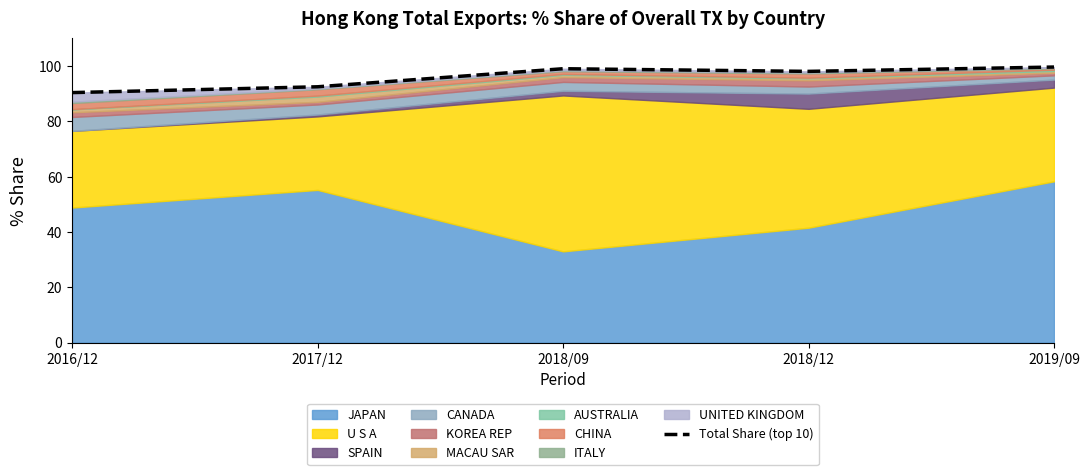

Which category has the lowest value across all series?

2016/12